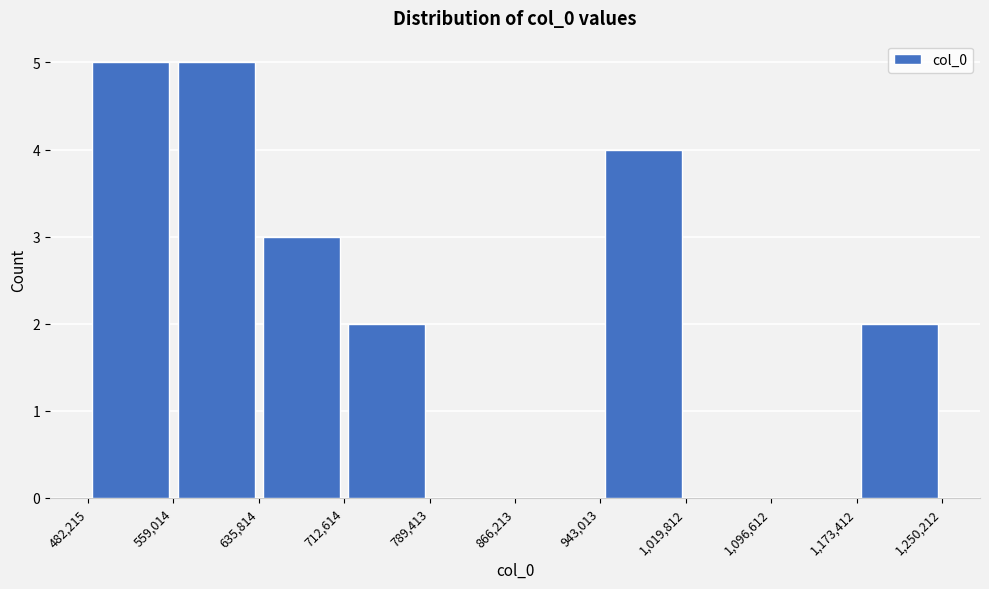

What is the height of the bar covering 1,173,412 to 1,250,212 on the x-axis? The values are not printed on the chart, so give them approximately, as read against the axis.

2